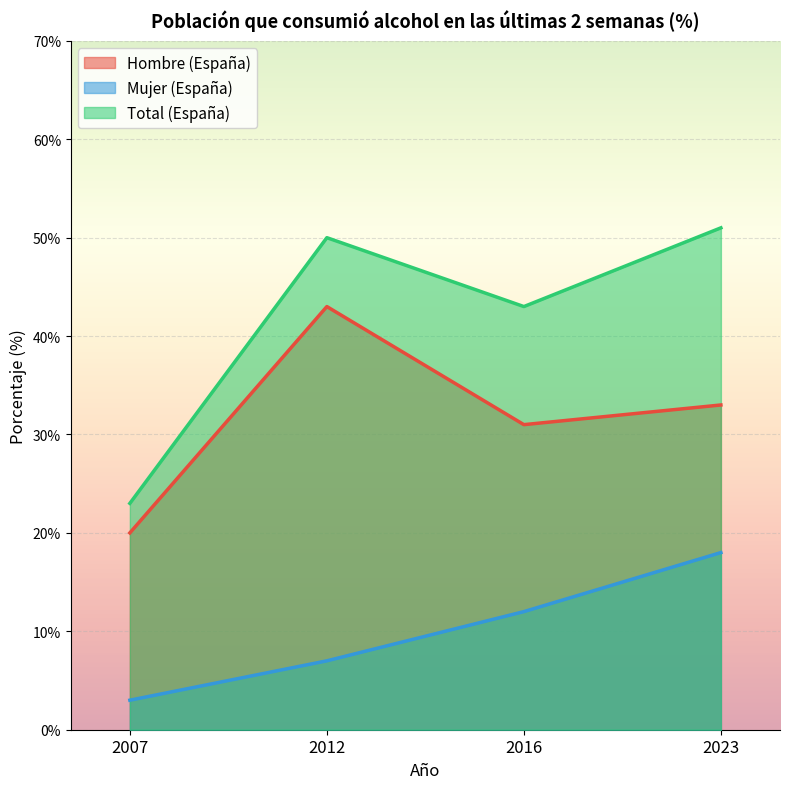

The value of Total (España) at 2016 is 43. True or false?

True